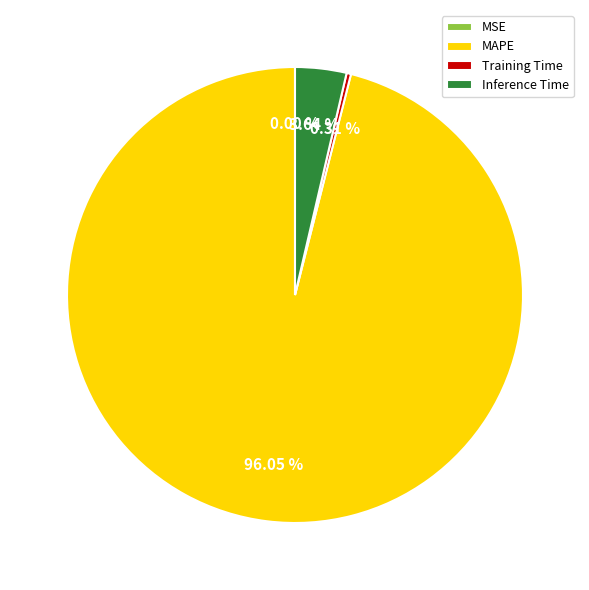

To the nearest percent, what percentage of the pie is MAPE?

96%